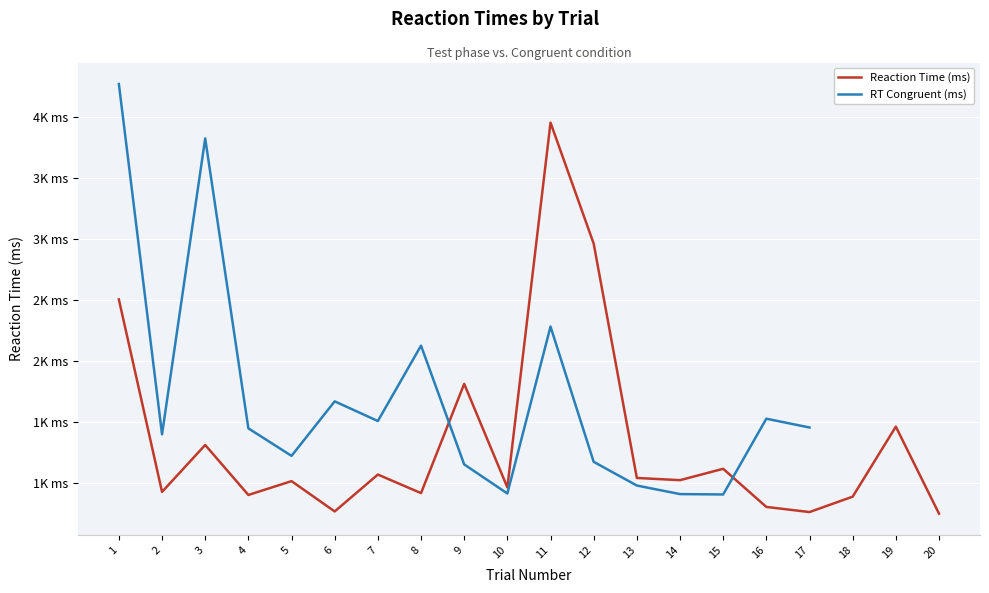

How many series are shown in this chart?

2